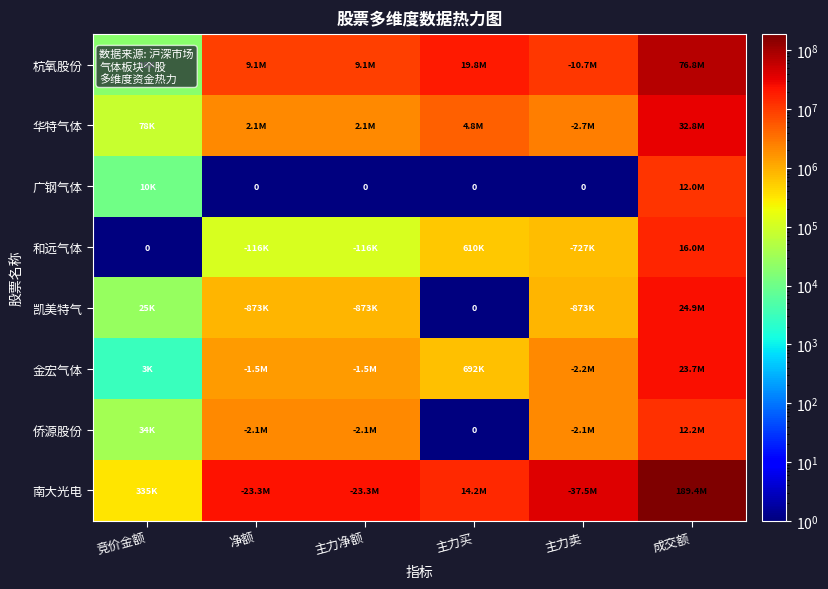

Which category has the highest value in the 杭氧股份 series?

成交额